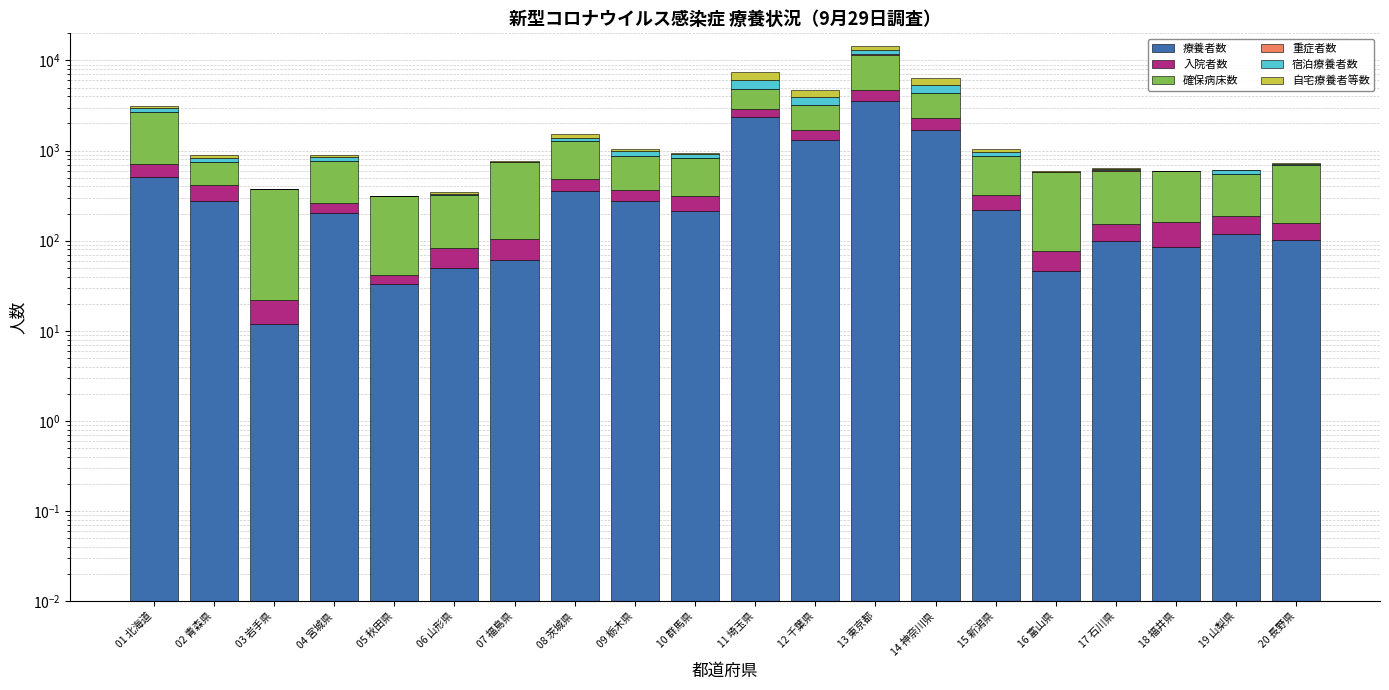

How many bars are there in each group?

6